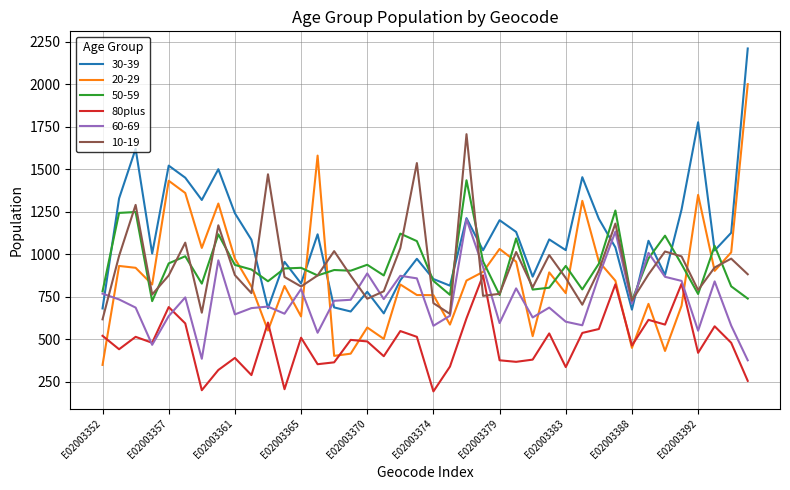

Count the number of categories in the chart.

40